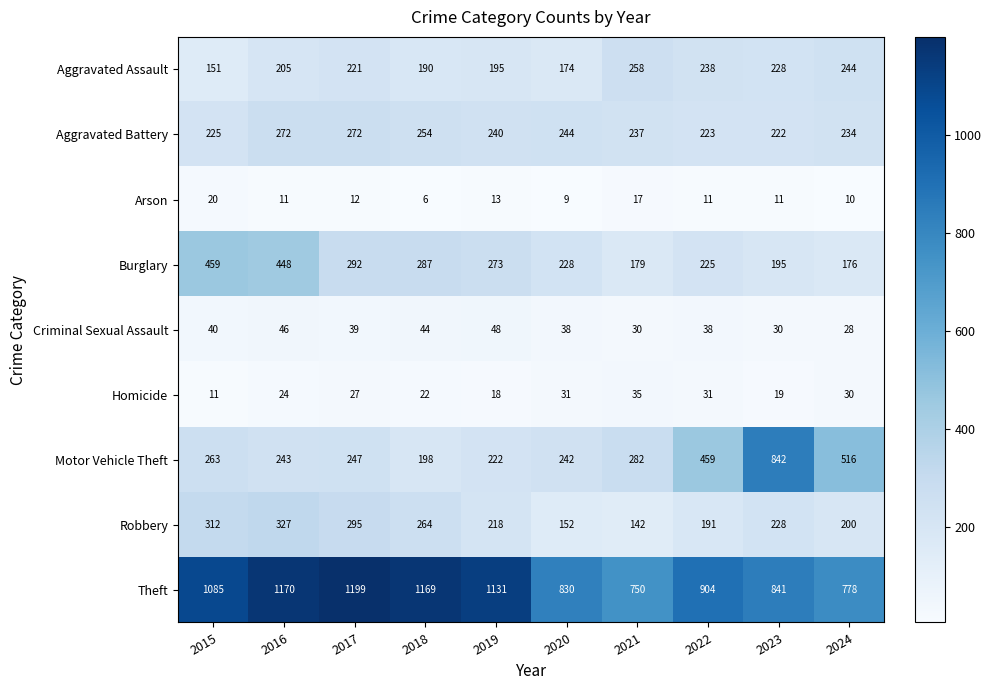

What is the minimum value for Theft?

750